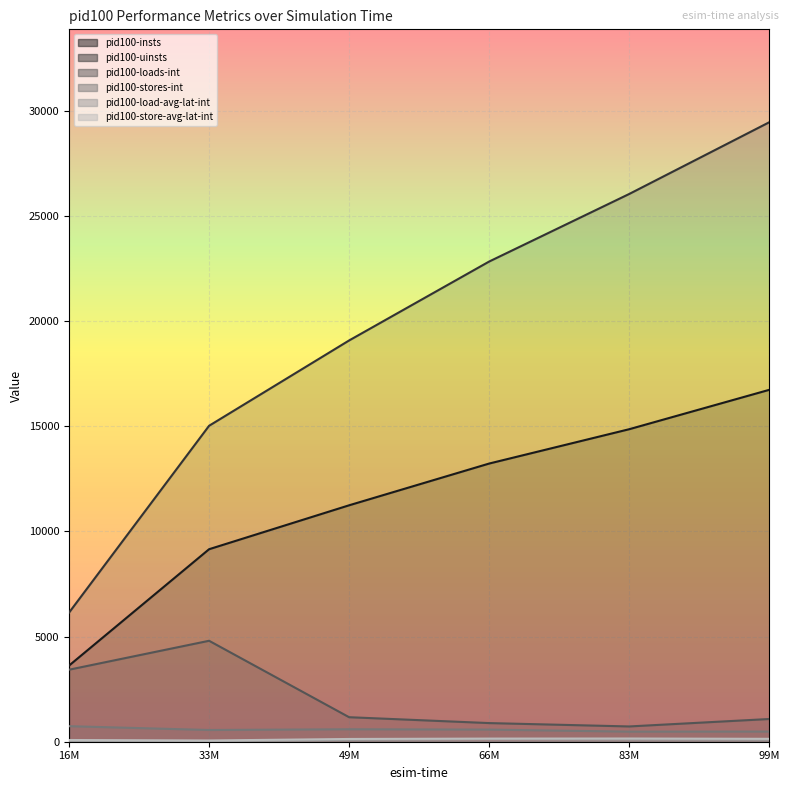

True or false: pid100-uinsts and pid100-load-avg-lat-int cross at least once.

False